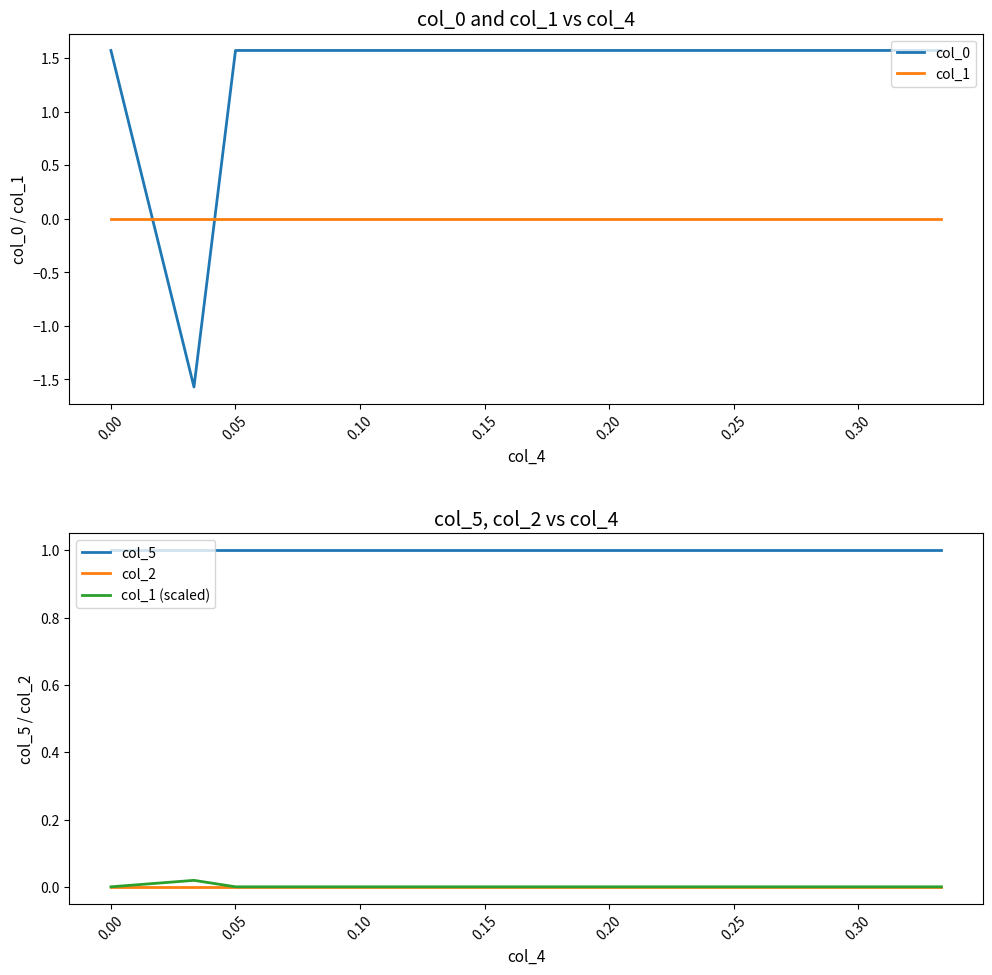

True or false: col_2 and col_5 intersect in this chart.

False